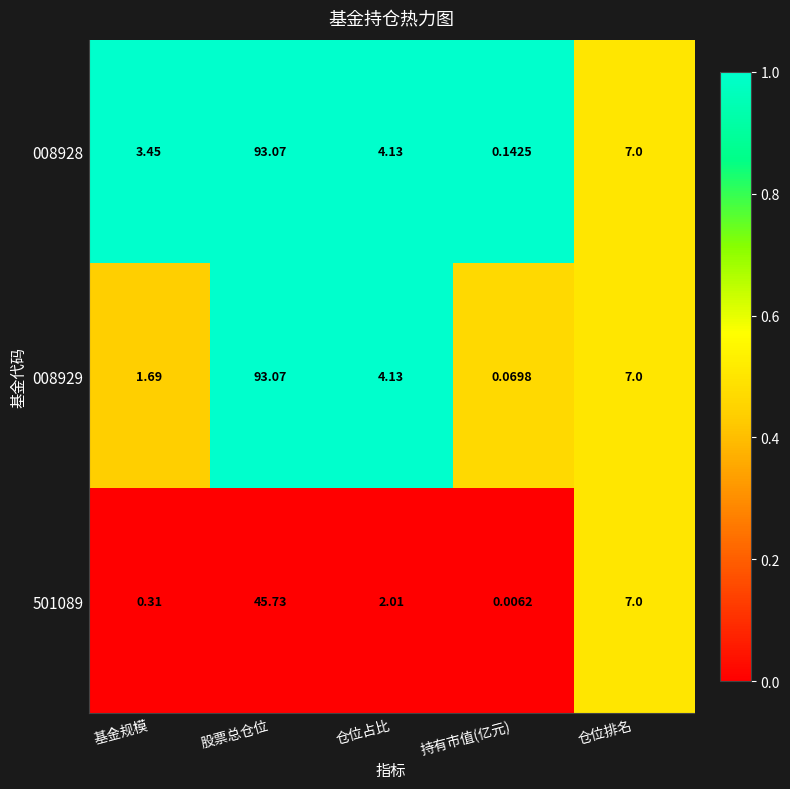

List the labels in order of 008928 value, largest first.

股票总仓位, 仓位排名, 仓位占比, 基金规模, 持有市值(亿元)